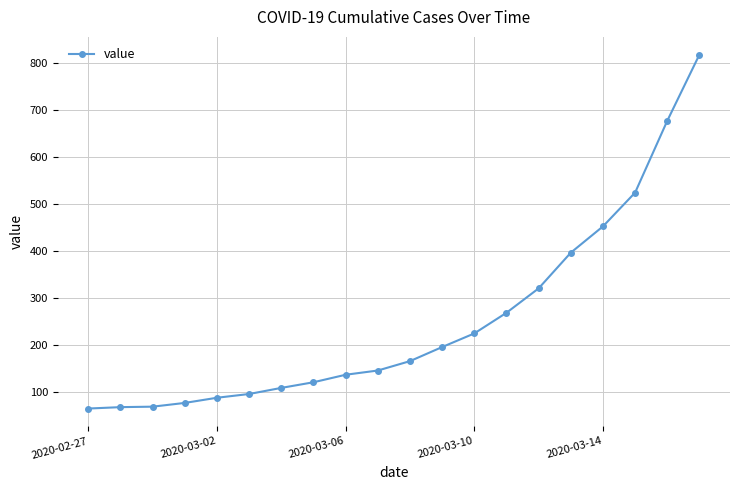

What is the difference between the second highest and second lowest values?

610